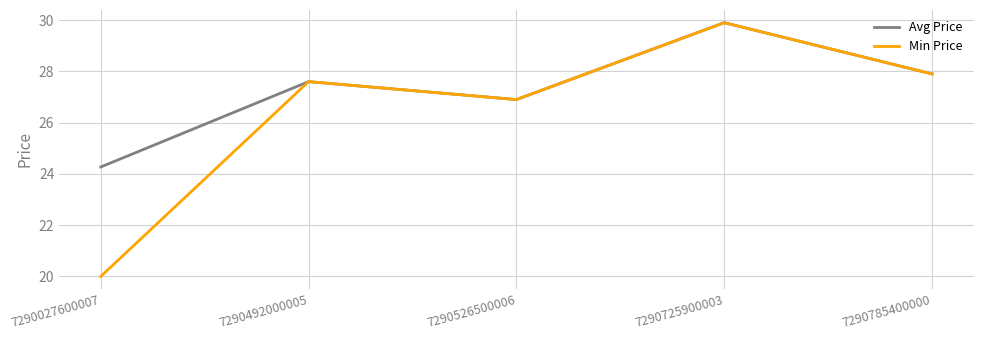

How many categories are shown in the chart?

5